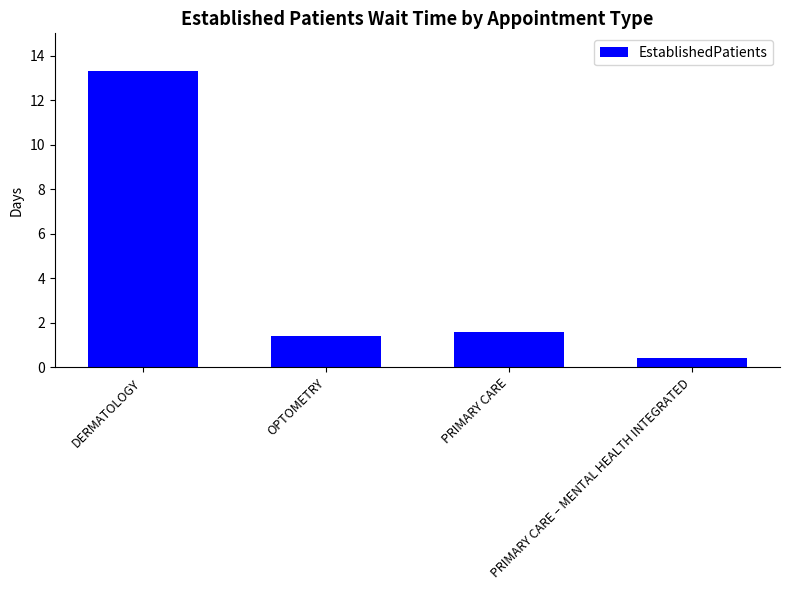

What is the label of the 3rd bar from the right?

OPTOMETRY